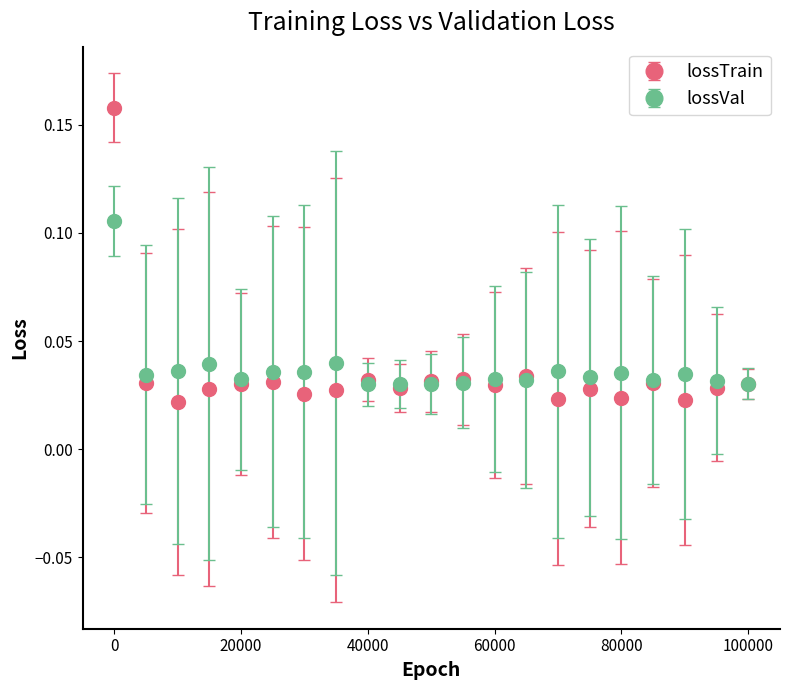

List the series in order of their peak value, highest first.

lossTrain, lossVal